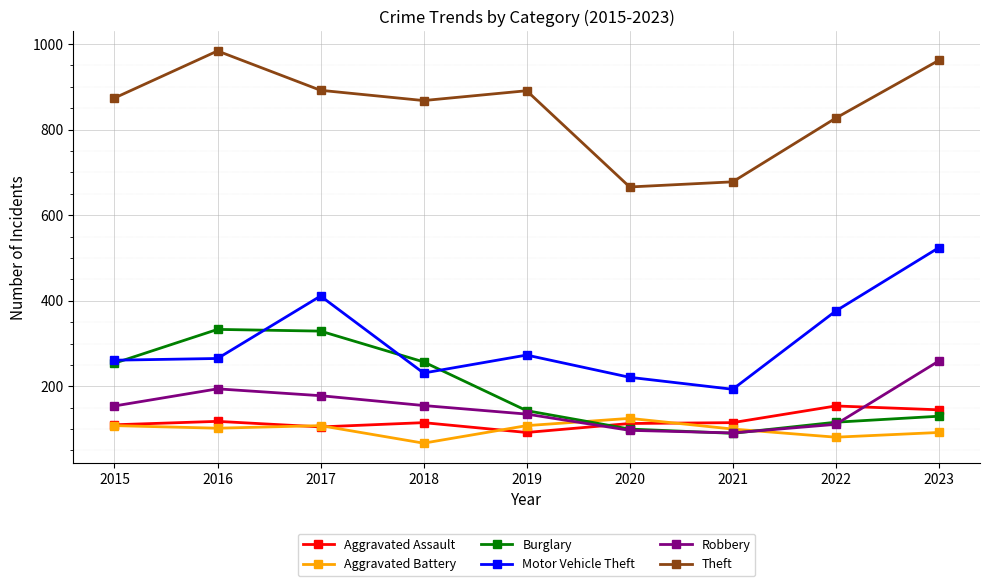

What is the minimum value for Burglary?

90